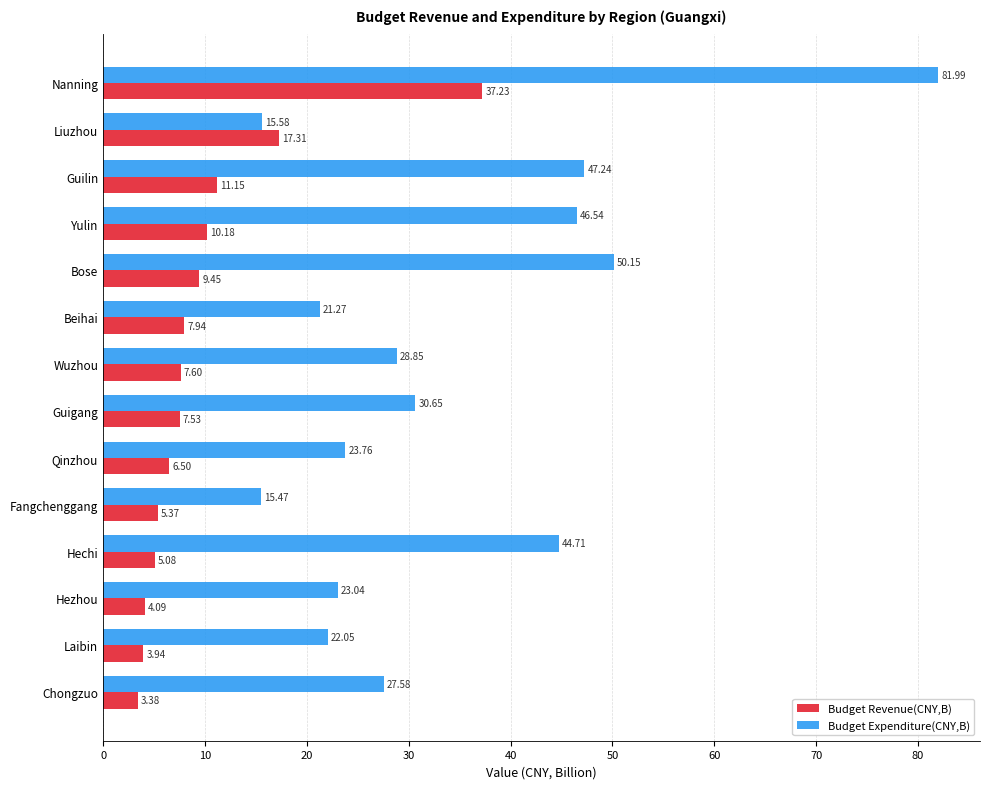

Which series changed the most between Guigang and Qinzhou?

Budget Expenditure(CNY,B)